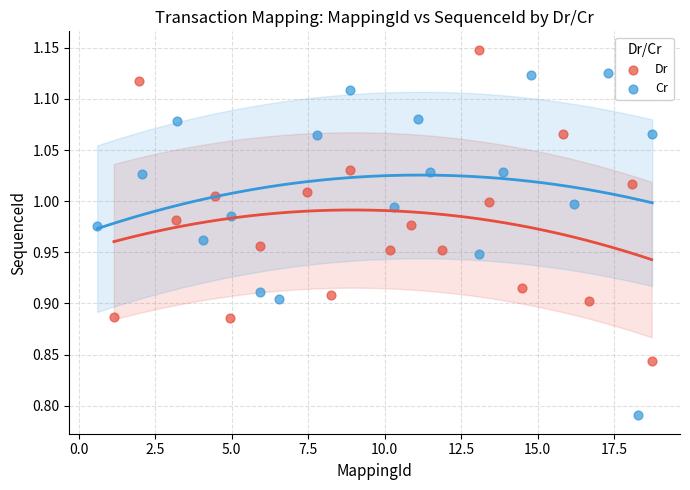

Which series reaches the maximum Y coordinate?

Dr